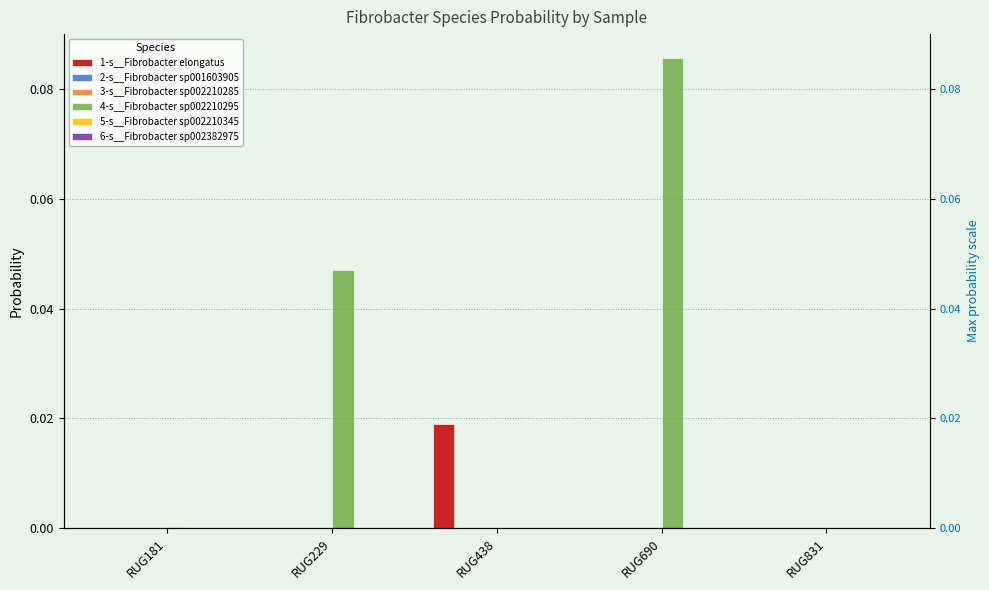

What is the maximum value shown in the chart?

0.1